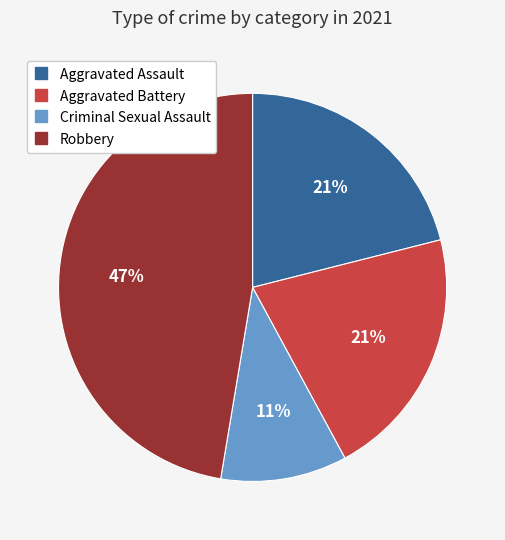

To the nearest percent, what is the difference between the Aggravated Assault and Robbery slice percentages?

26%